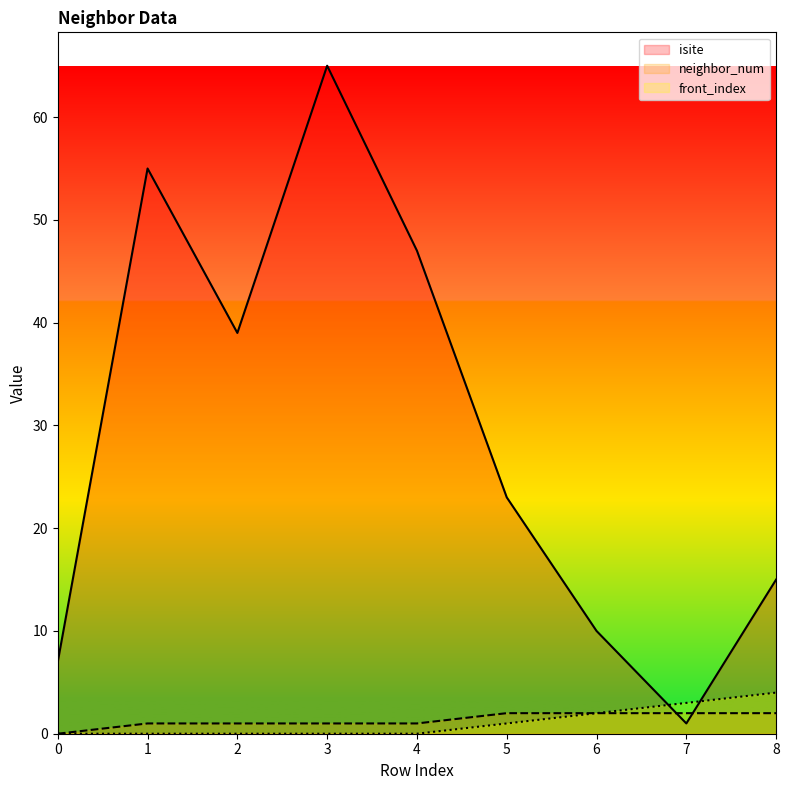

True or false: neighbor_num and front_index cross at least once.

False